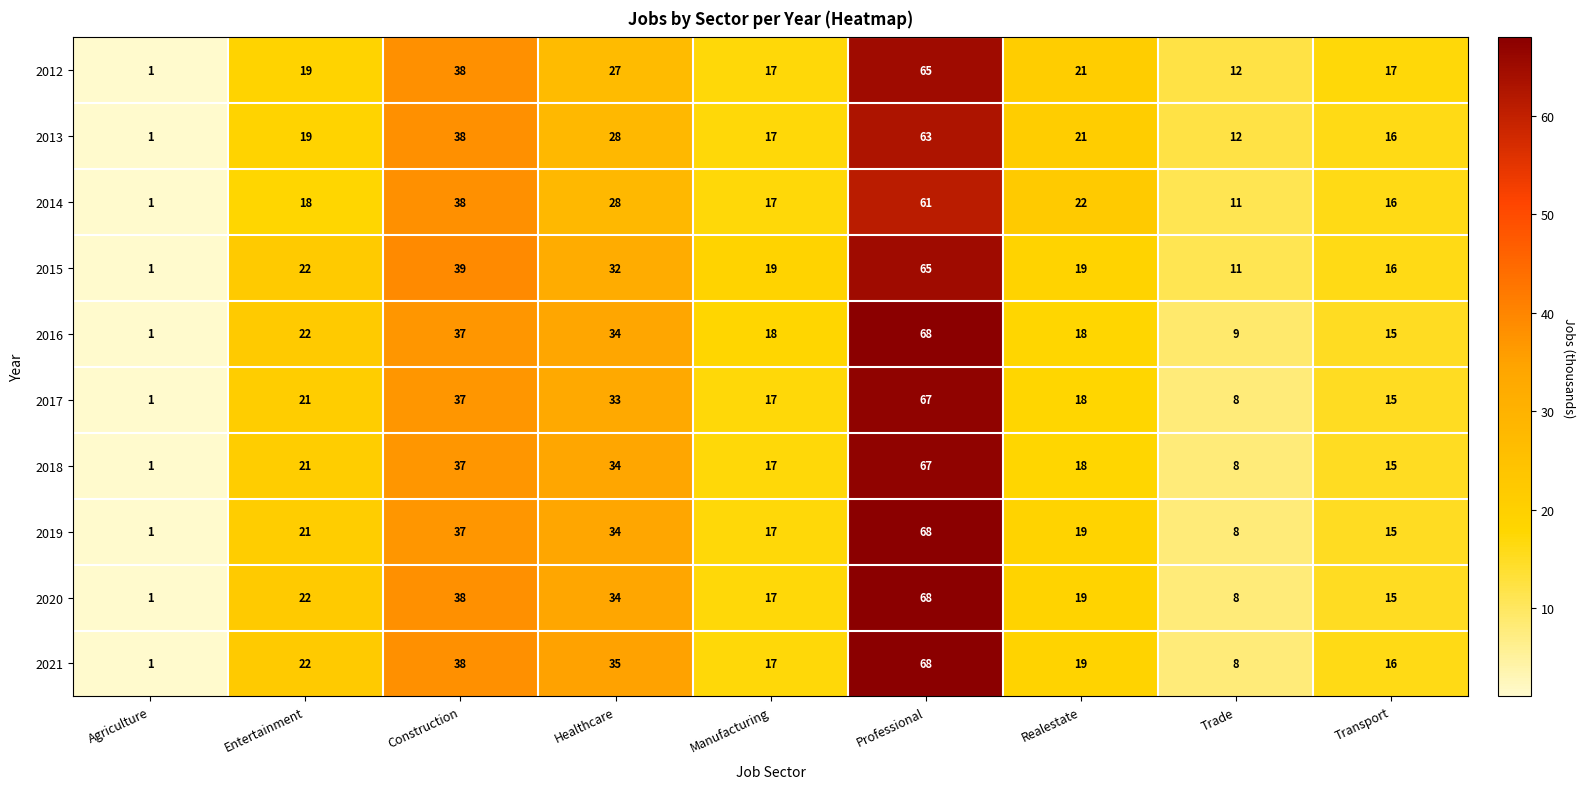

What is the total value across all series at Realestate?

194